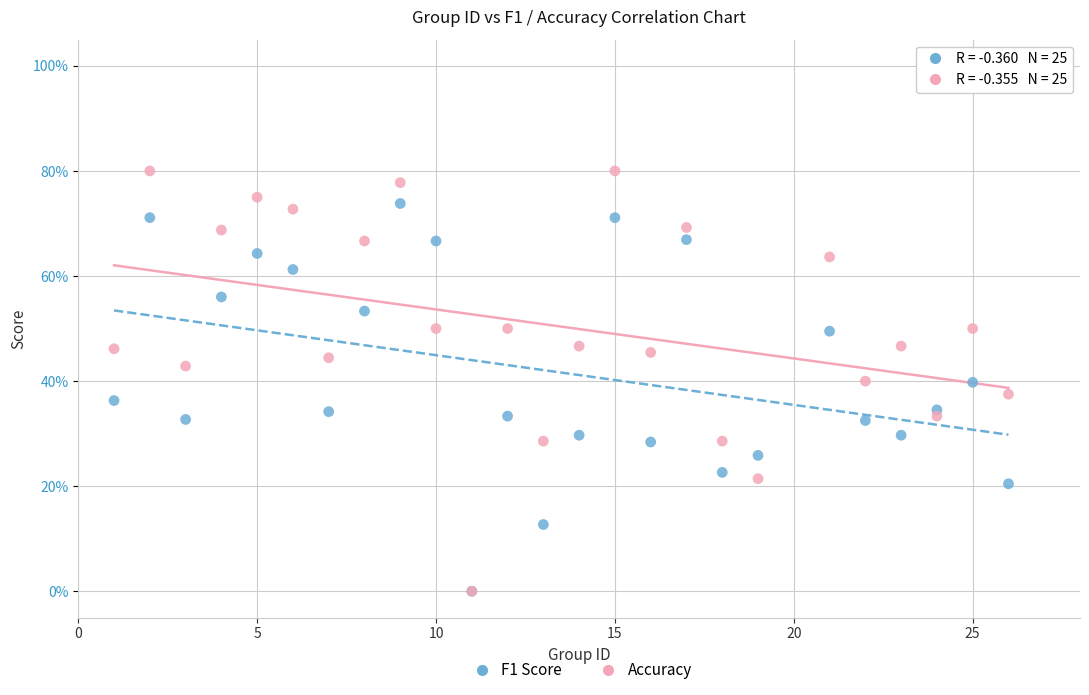

What are all the series names shown in the legend?

F1 Score, Accuracy